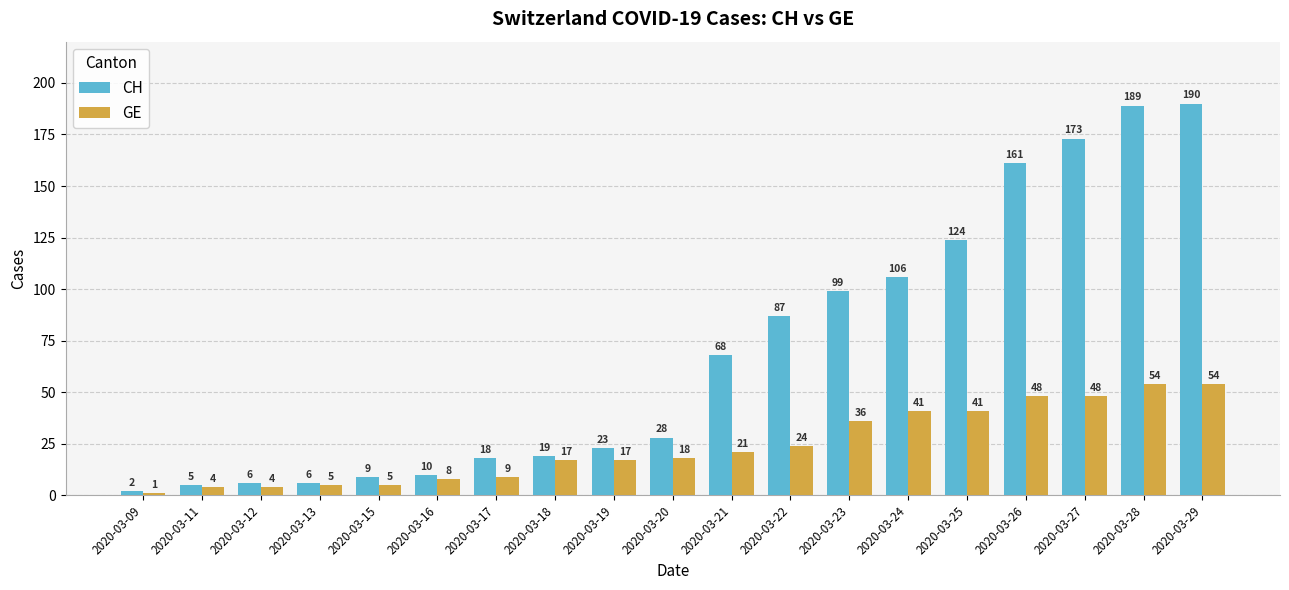

Reading left to right, transcribe all the data shown in this chart.

CH: 2020-03-09=2	2020-03-11=5	2020-03-12=6	2020-03-13=6	2020-03-15=9	2020-03-16=10	2020-03-17=18	2020-03-18=19	2020-03-19=23	2020-03-20=28	2020-03-21=68	2020-03-22=87	2020-03-23=99	2020-03-24=106	2020-03-25=124	2020-03-26=161	2020-03-27=173	2020-03-28=189	2020-03-29=190
GE: 2020-03-09=1	2020-03-11=4	2020-03-12=4	2020-03-13=5	2020-03-15=5	2020-03-16=8	2020-03-17=9	2020-03-18=17	2020-03-19=17	2020-03-20=18	2020-03-21=21	2020-03-22=24	2020-03-23=36	2020-03-24=41	2020-03-25=41	2020-03-26=48	2020-03-27=48	2020-03-28=54	2020-03-29=54